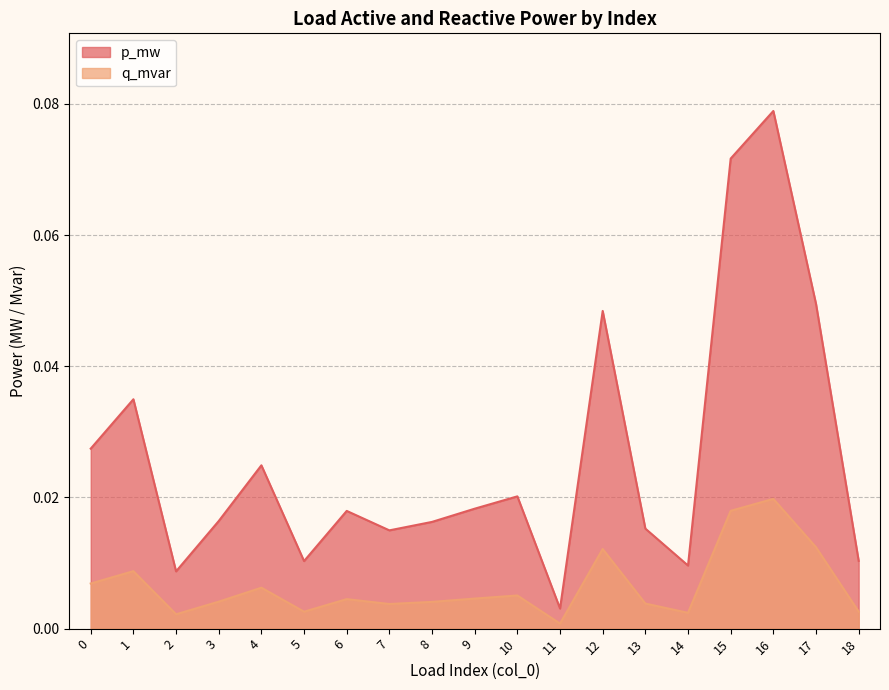

Rank the series at 0 from lowest to highest value.

q_mvar, p_mw